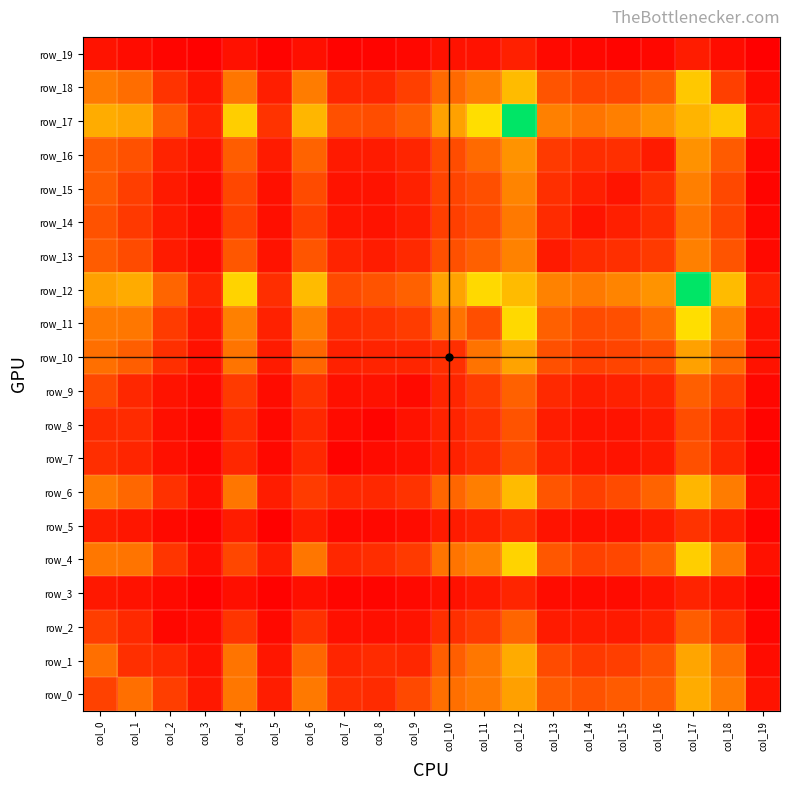

The value of row_12 at col_3 is 144. True or false?

True